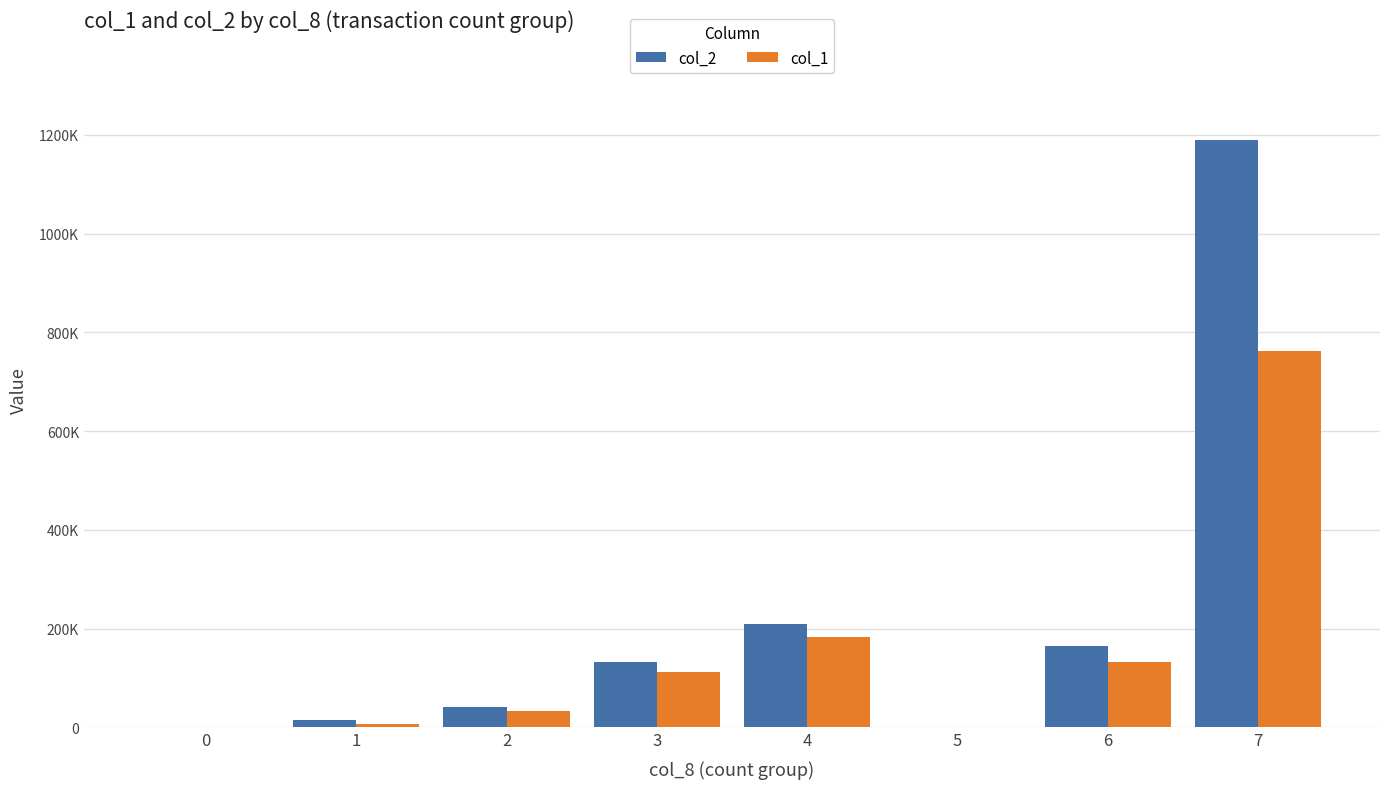

At how many categories does at least one series exceed 847971?

1